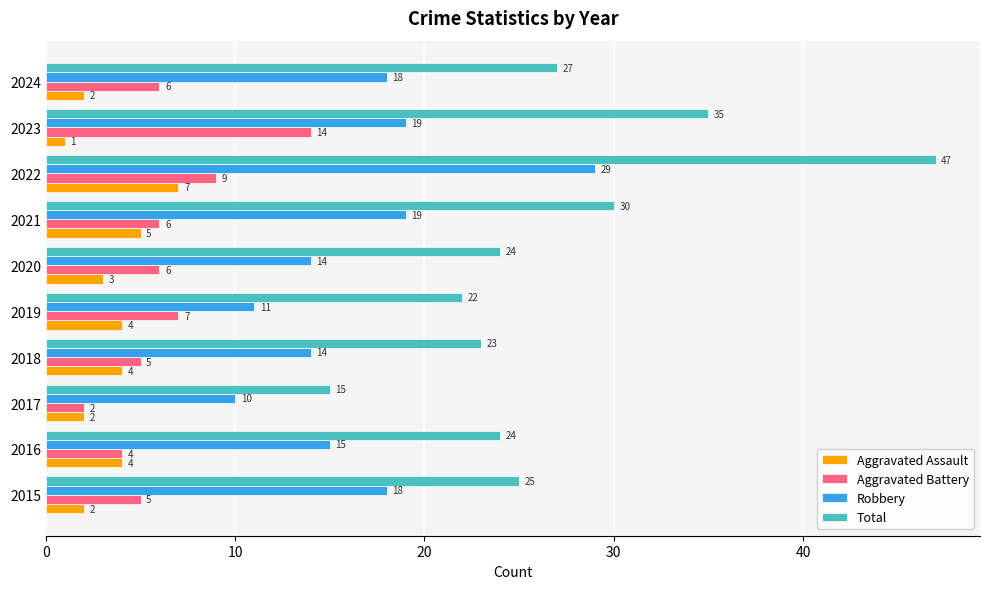

Which series has the largest total across all categories?

Total